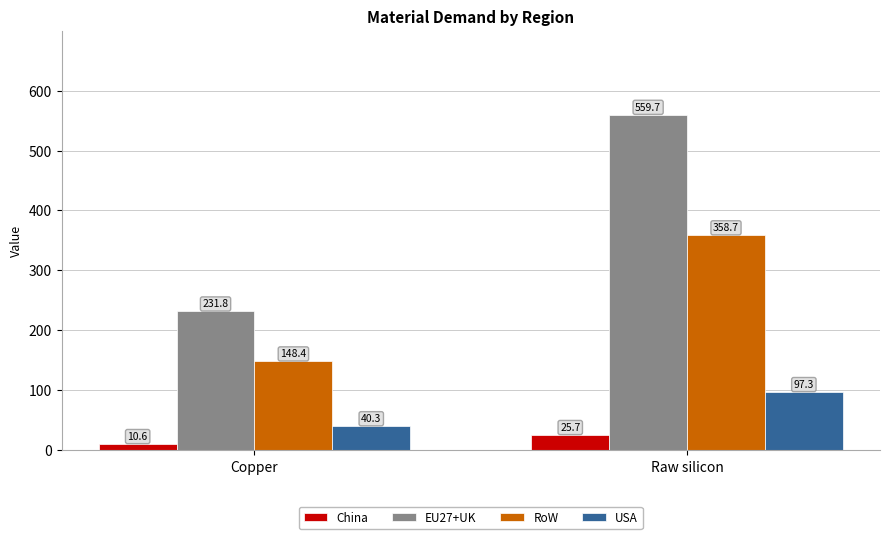

What is the difference between the highest and lowest values at Raw silicon?

534.0